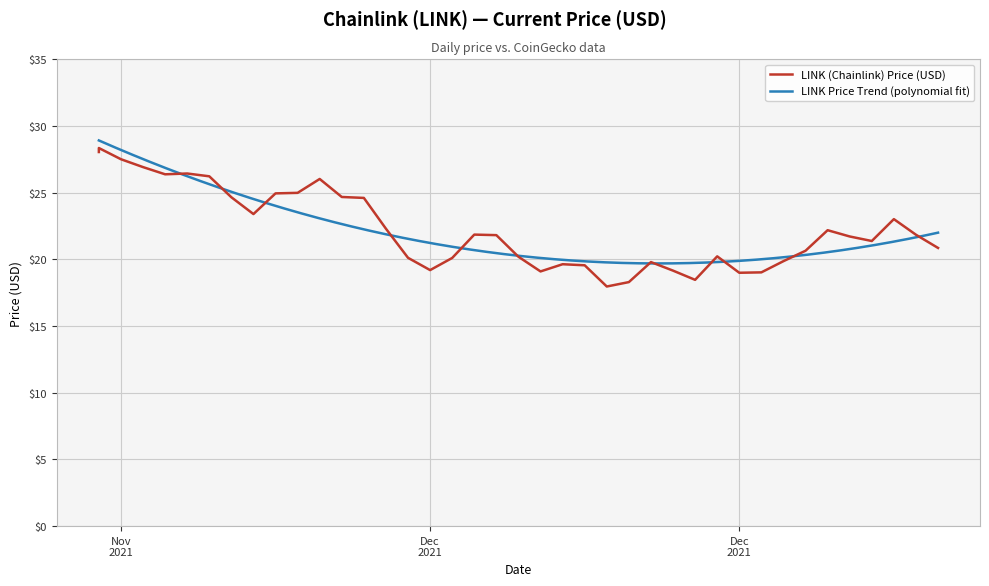

Is this an area chart (filled region under the line)?

No